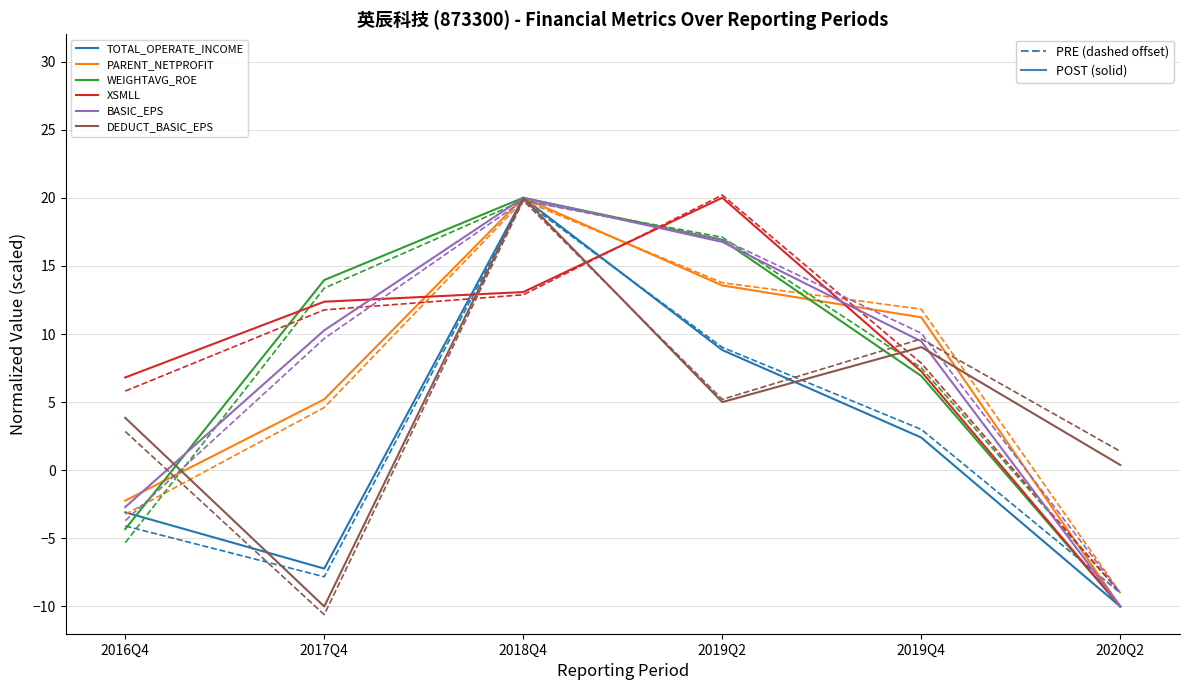

At which category does PARENT_NETPROFIT reach its first local peak?

2018Q4